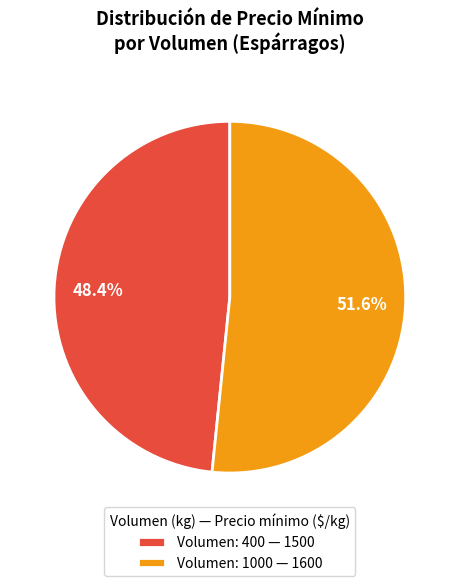

Which category accounts for the majority?

Volumen: 1000 — 1600